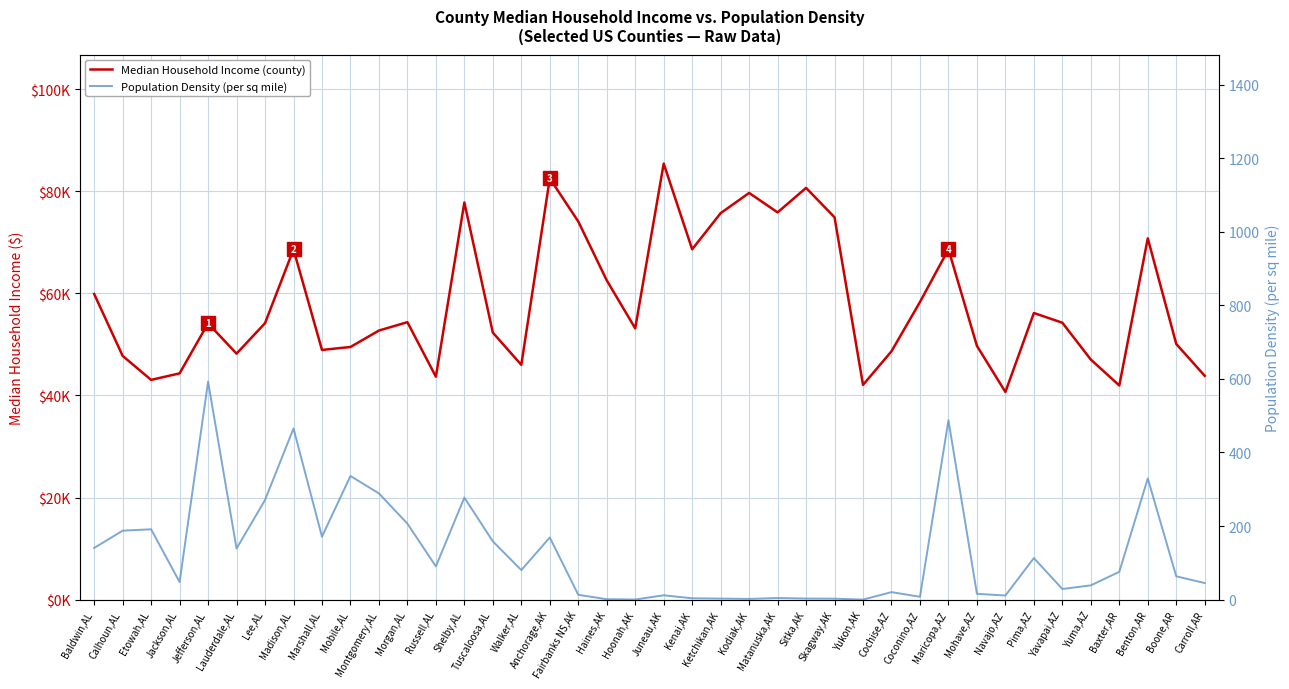

How many lines are shown in the chart?

2